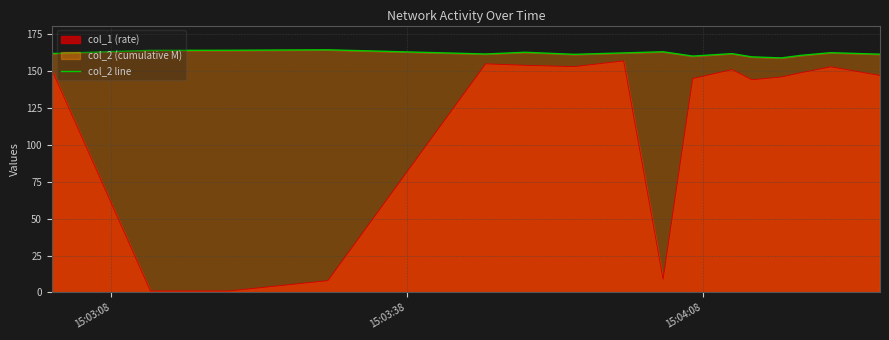

Which series has the largest total across all categories?

col_2 line